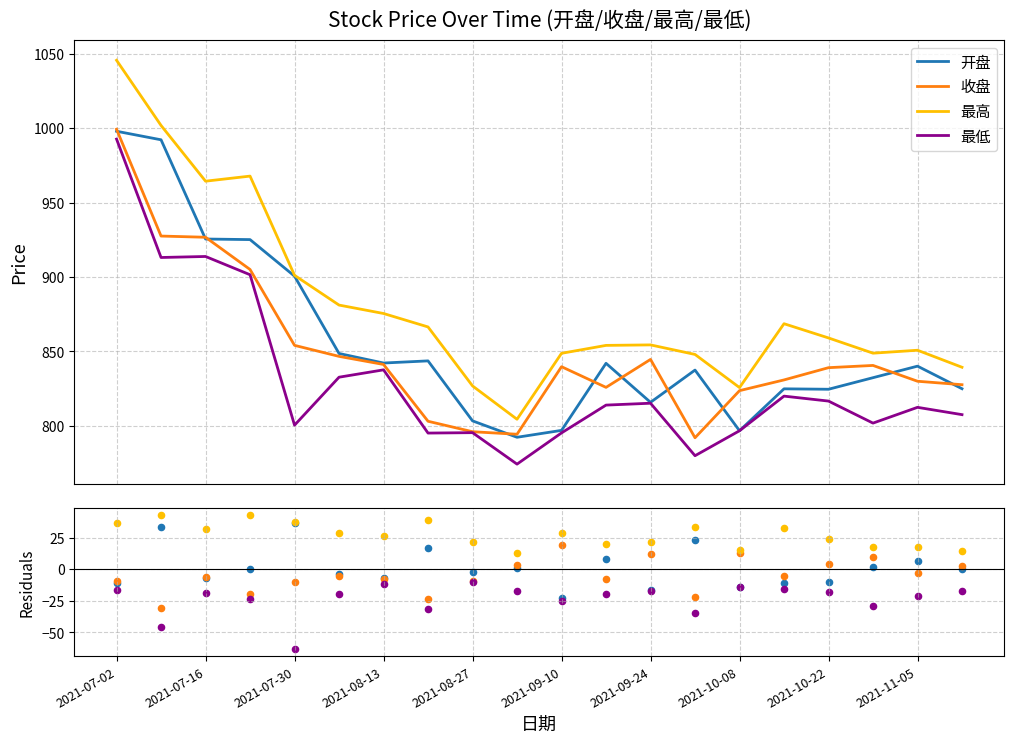

Is the value of 最高 at 2021-11-05 greater than the value of 收盘 at 2021-09-24?

Yes